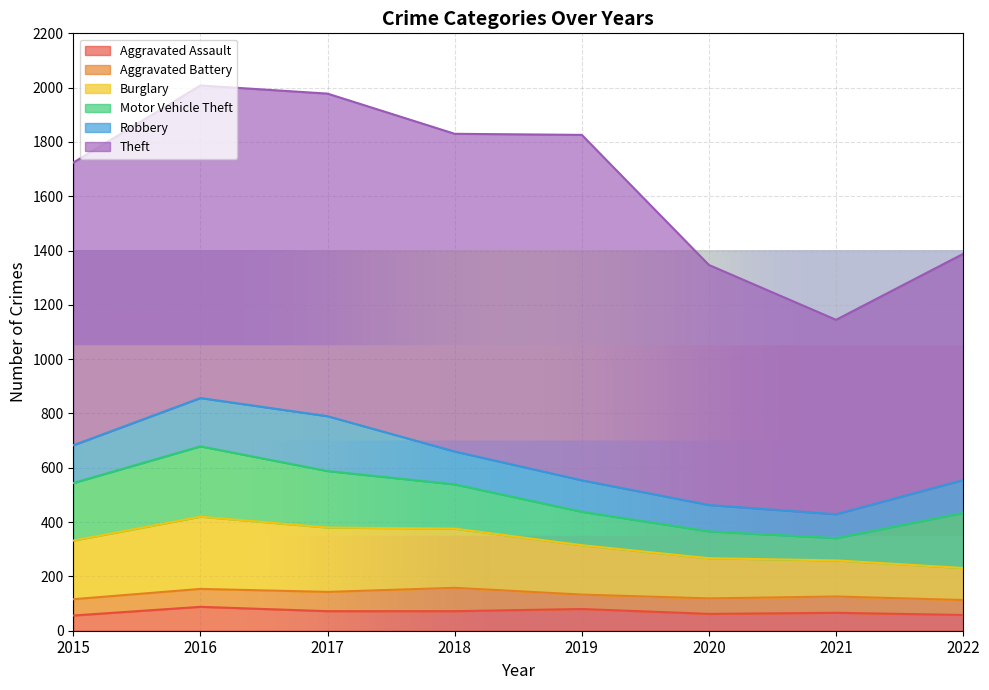

Rank the categories by Aggravated Assault value from highest to lowest.

2016, 2019, 2017, 2018, 2021, 2020, 2022, 2015